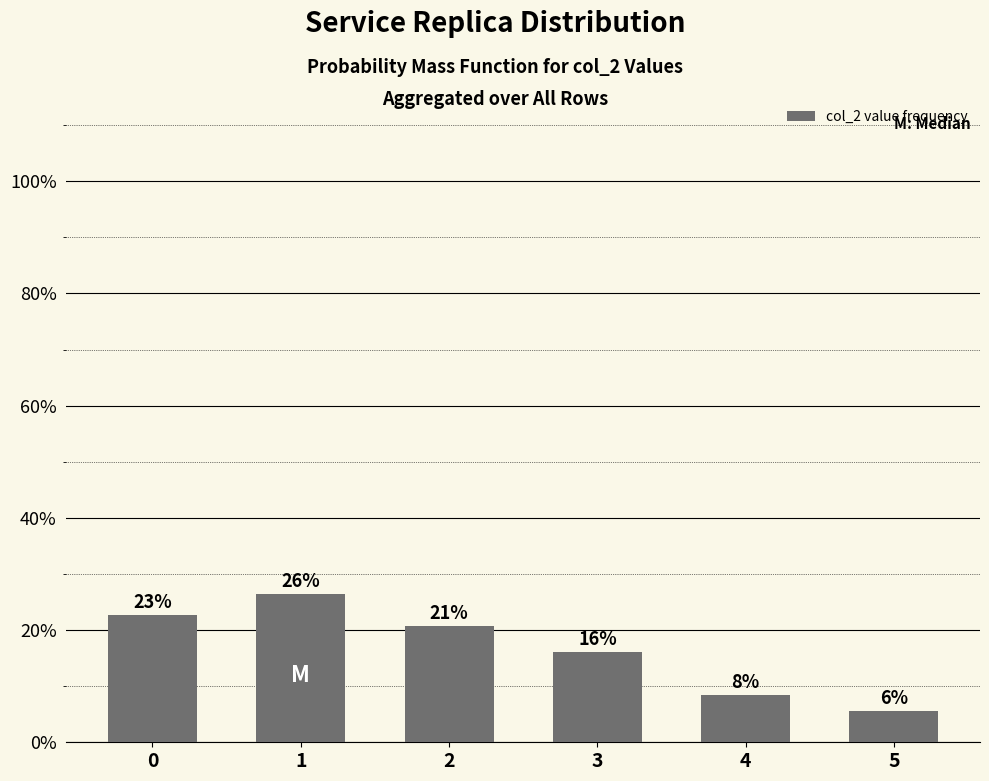

What is the value of the 3rd bar from the left?

20.8